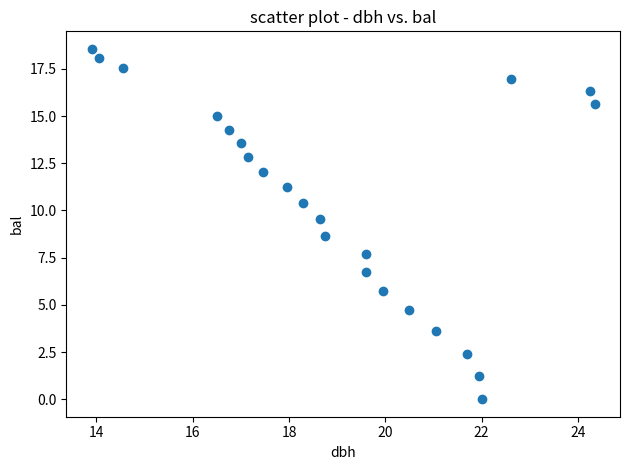

What Y value in the scatter plot is closest to 9?

8.7